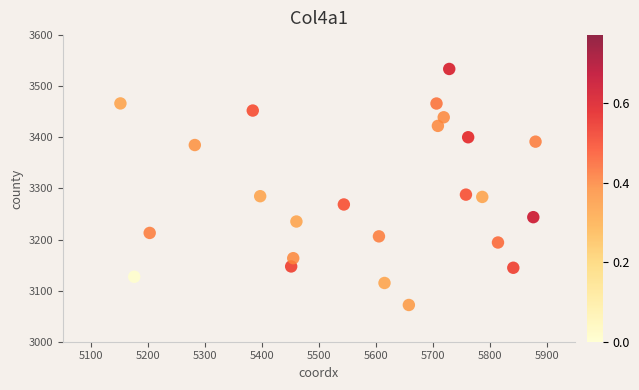

What is the range of X values (max minus min)?

729.4